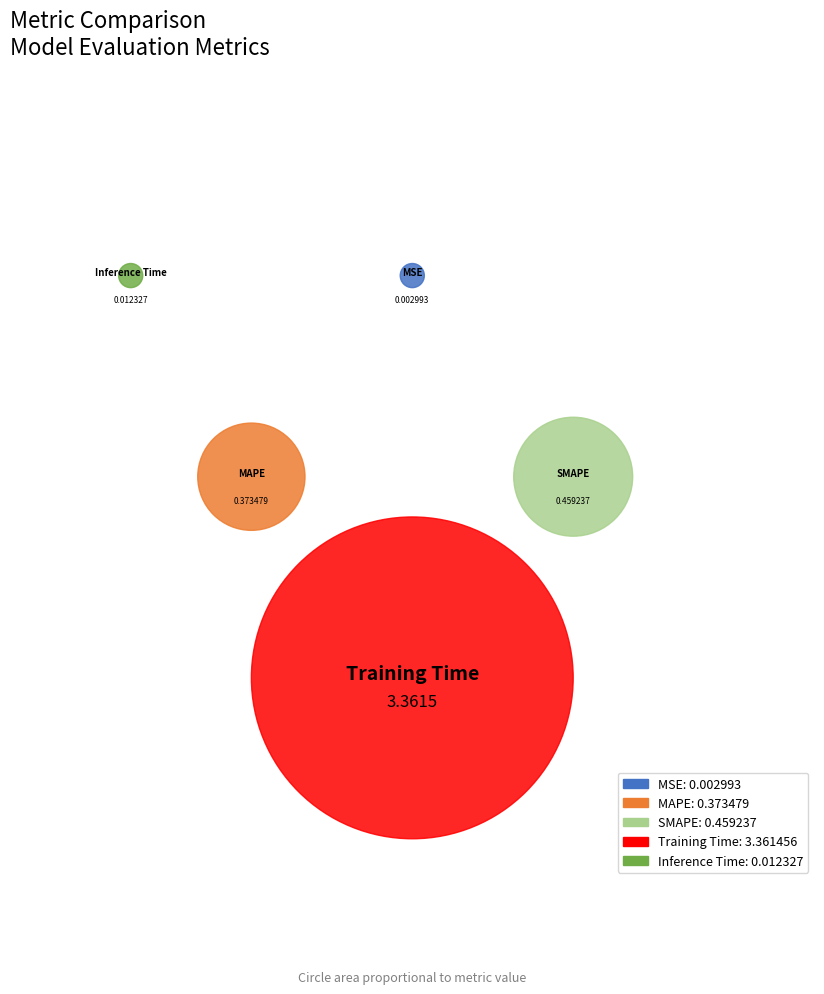

How many segments does this pie chart have?

5